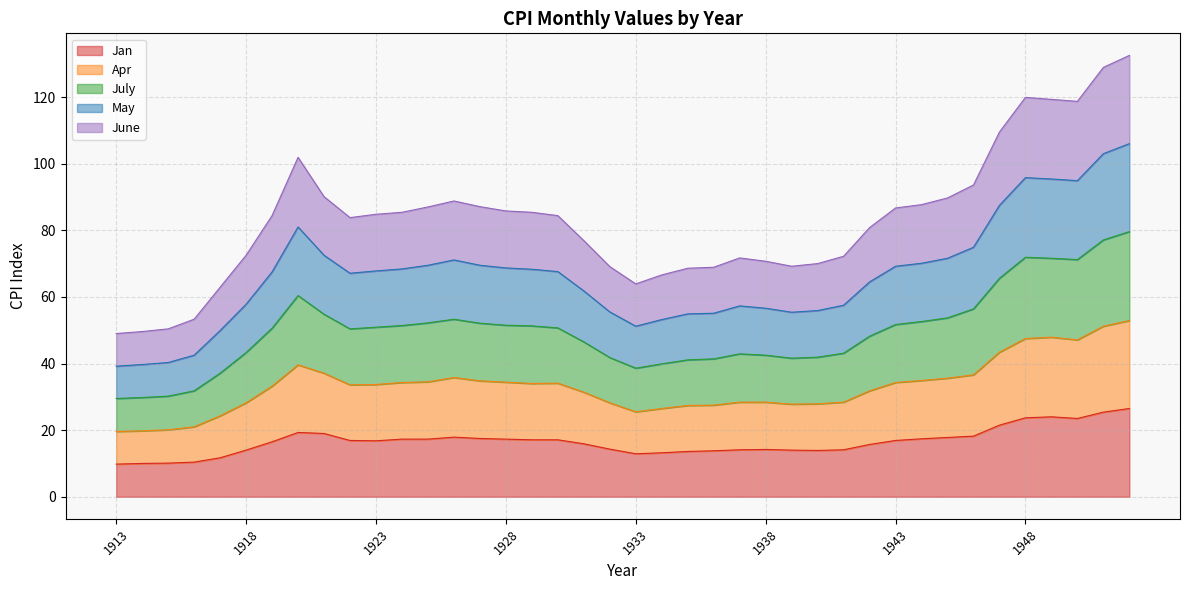

What is the maximum value for Jan?

26.5